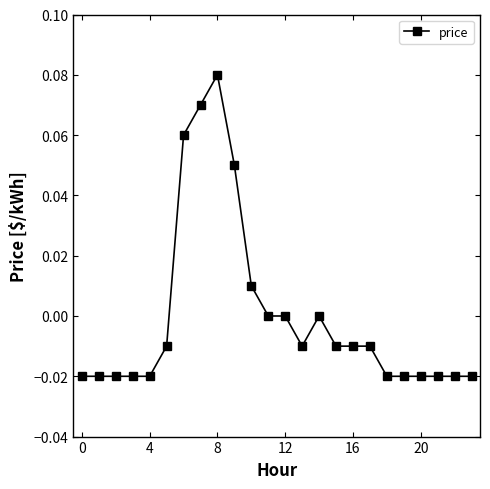

Which label corresponds to the largest value in the chart?

8